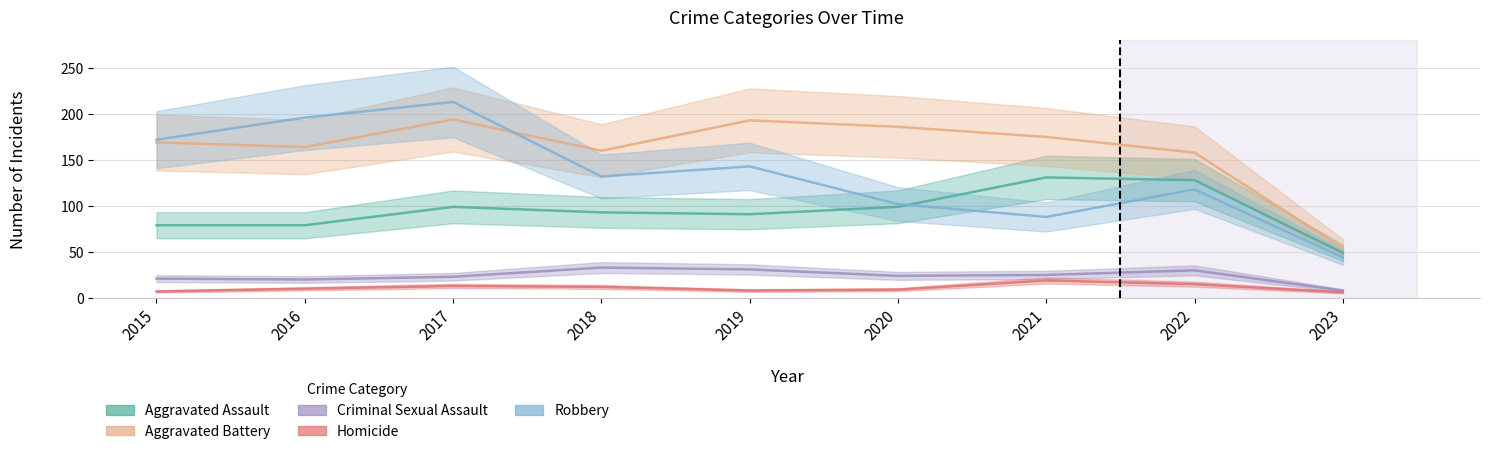

Reading left to right, list all the values displayed in this chart.

Aggravated Assault: 79	79	99	93	91	99	131	128	49
Aggravated Battery: 169	164	194	160	193	186	175	158	54
Criminal Sexual Assault: 21	20	23	33	31	24	25	30	8
Homicide: 7	10	13	12	8	9	19	15	6
Robbery: 172	196	213	132	143	102	88	118	44